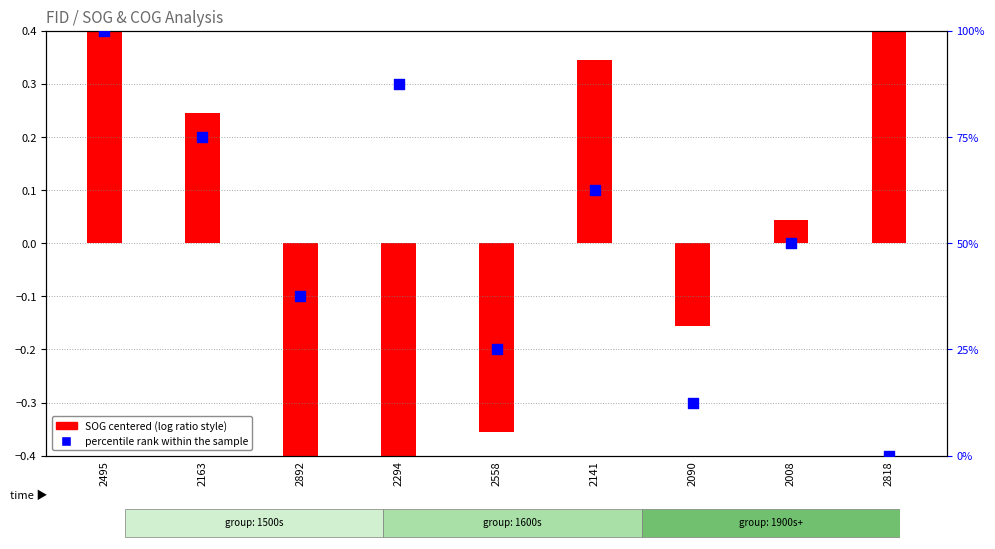

What is the change in value from 2558 to 2818?

-25.0